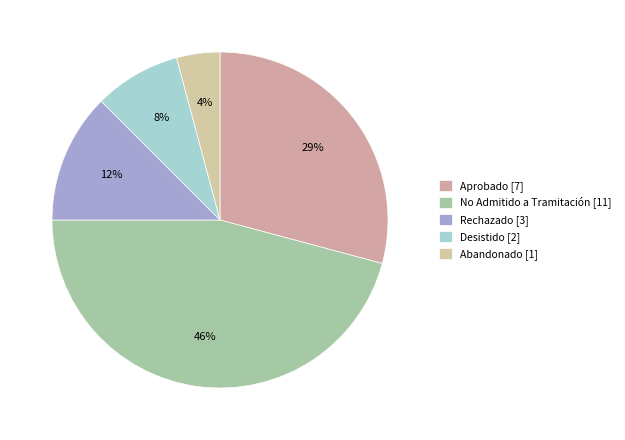

How many segments does this pie chart have?

5